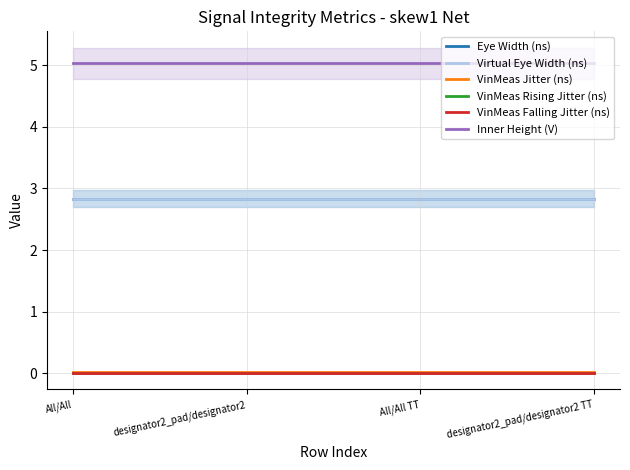

Is this an area chart (filled region under the line)?

No